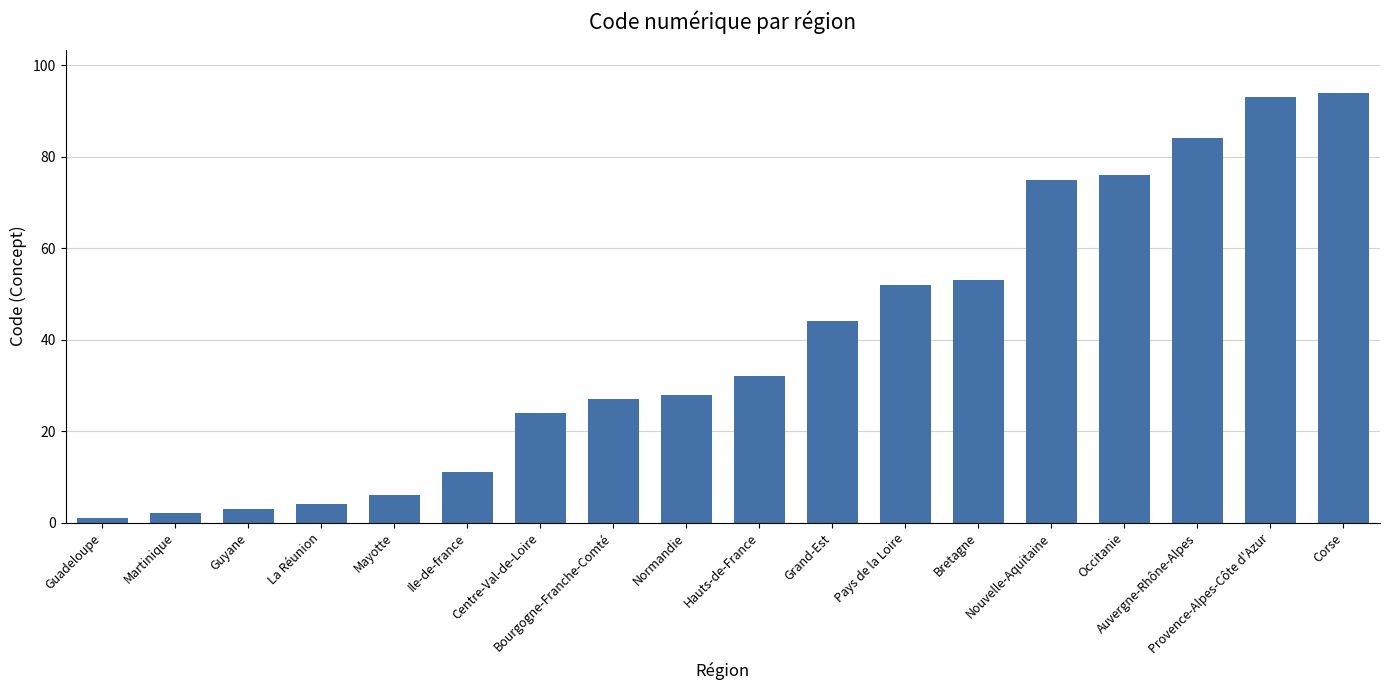

What is the value of the 5th bar from the left?

6